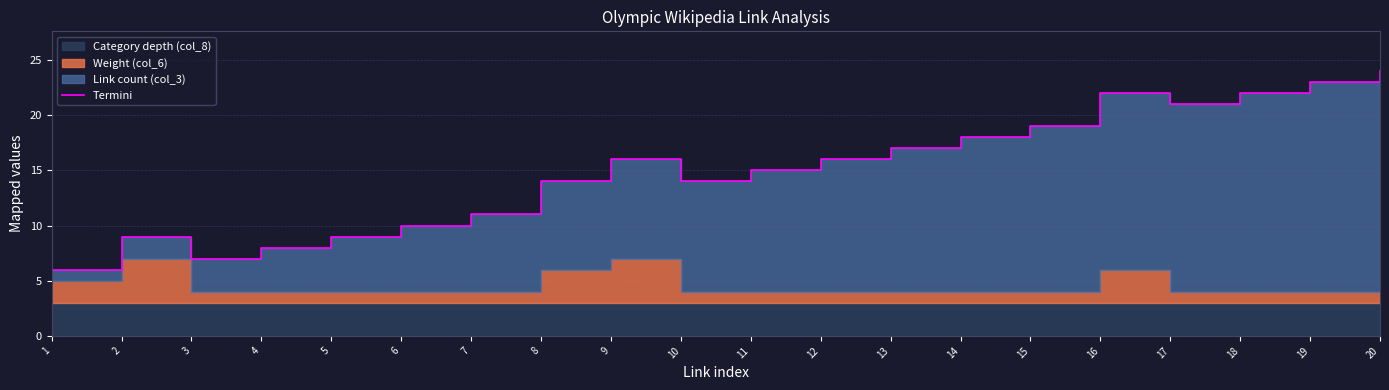

Rank the categories by value from highest to lowest.

20, 19, 16, 18, 17, 15, 14, 13, 9, 12, 11, 8, 10, 7, 6, 2, 5, 4, 3, 1